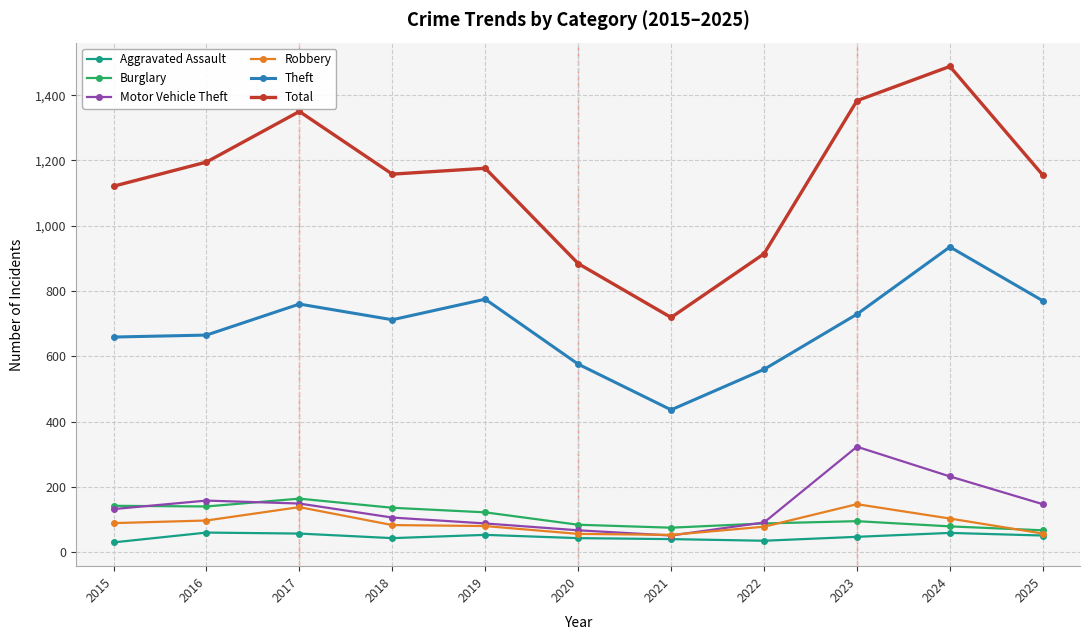

What is the difference between the Motor Vehicle Theft values at 2016 and 2022?

67